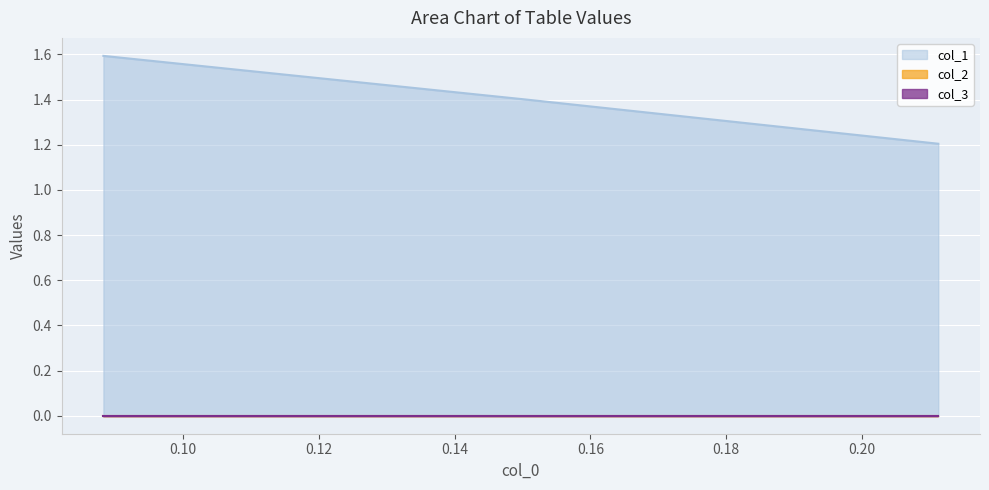

Which series has the largest range (max minus min)?

col_1